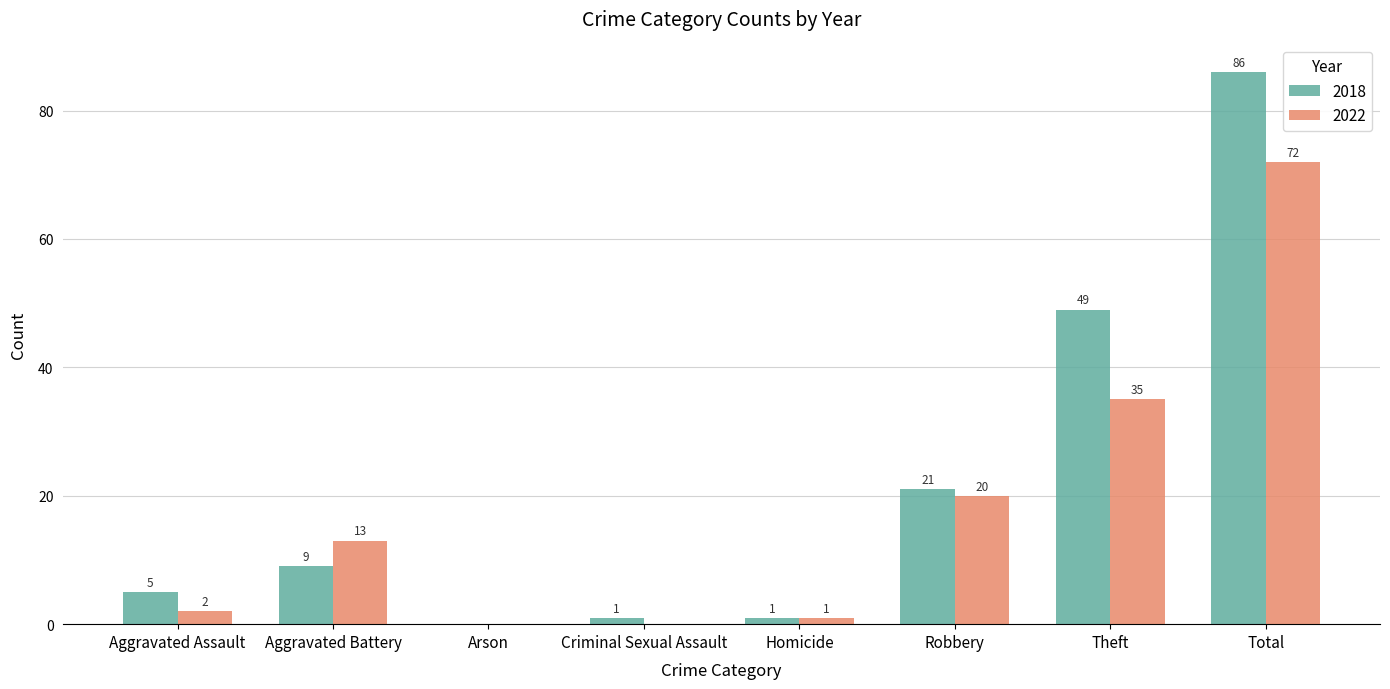

The value of 2018 at Aggravated Battery is 15. True or false?

False